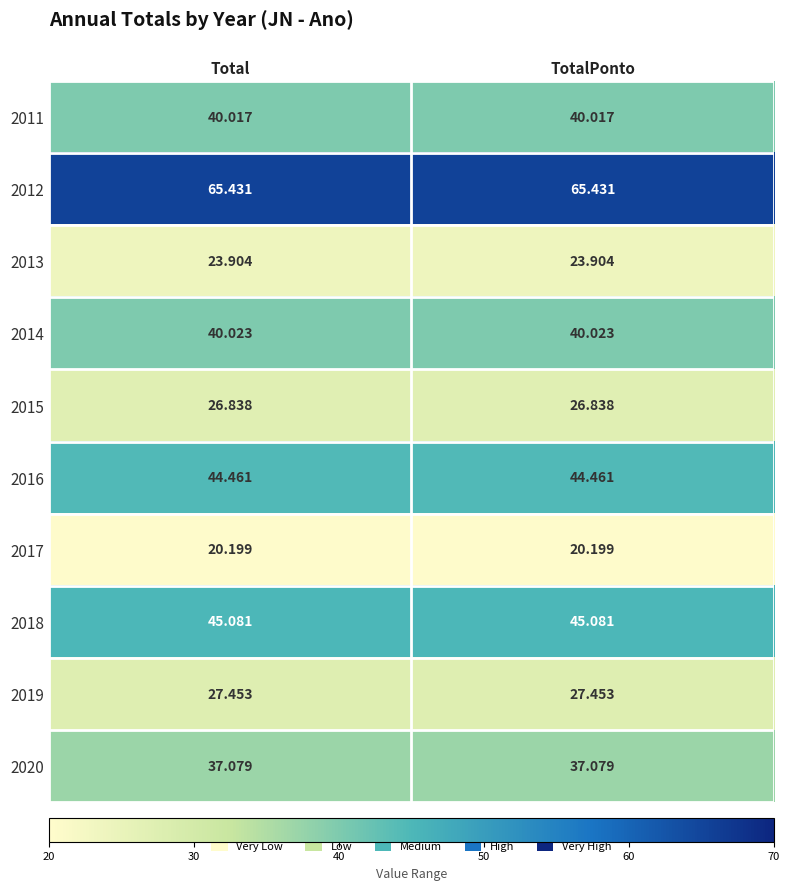

Is the value of 2016 at TotalPonto greater than the value of 2013 at Total?

Yes